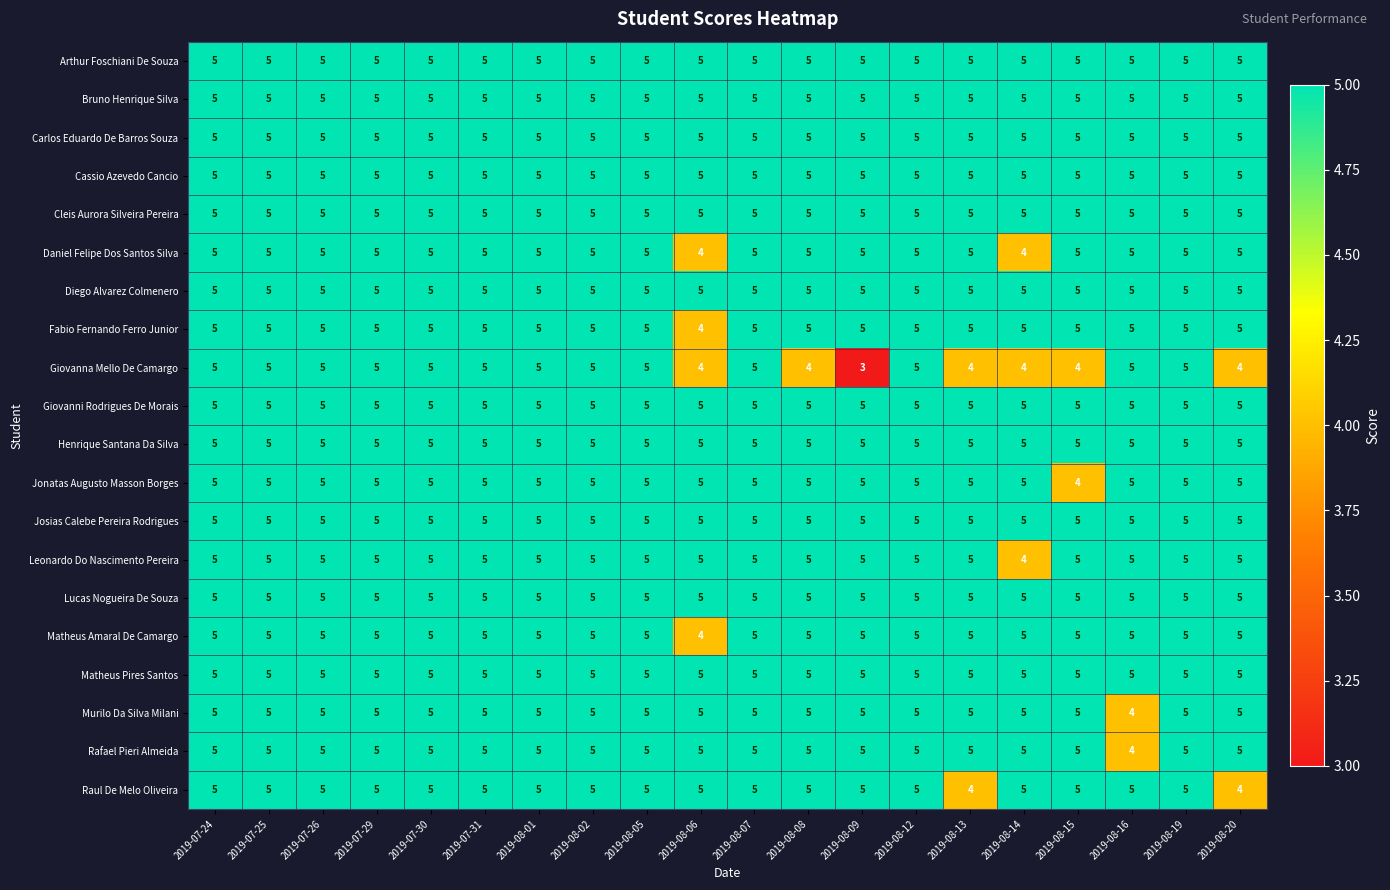

What is the lowest value of the Diego Alvarez Colmenero series?

5